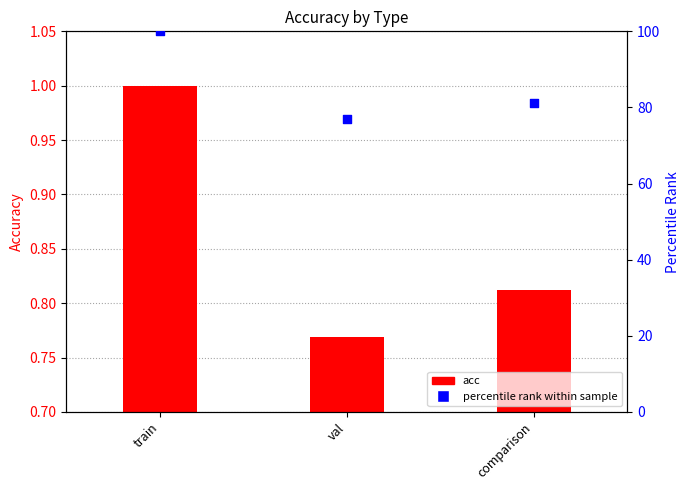

Which series has the widest spread of Y values?

percentile rank within sample